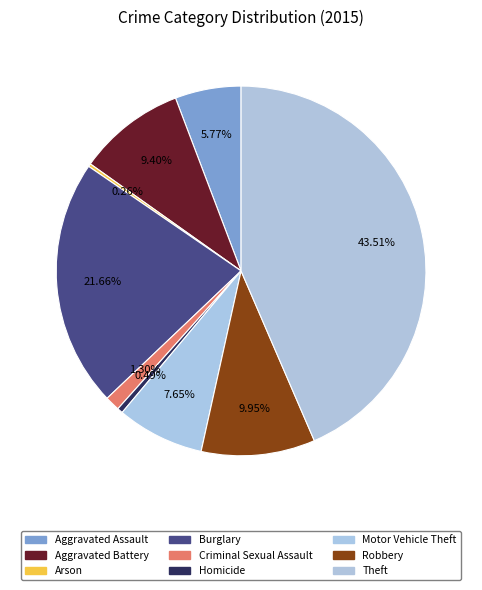

To the nearest percent, what percentage of the pie is Robbery?

10%